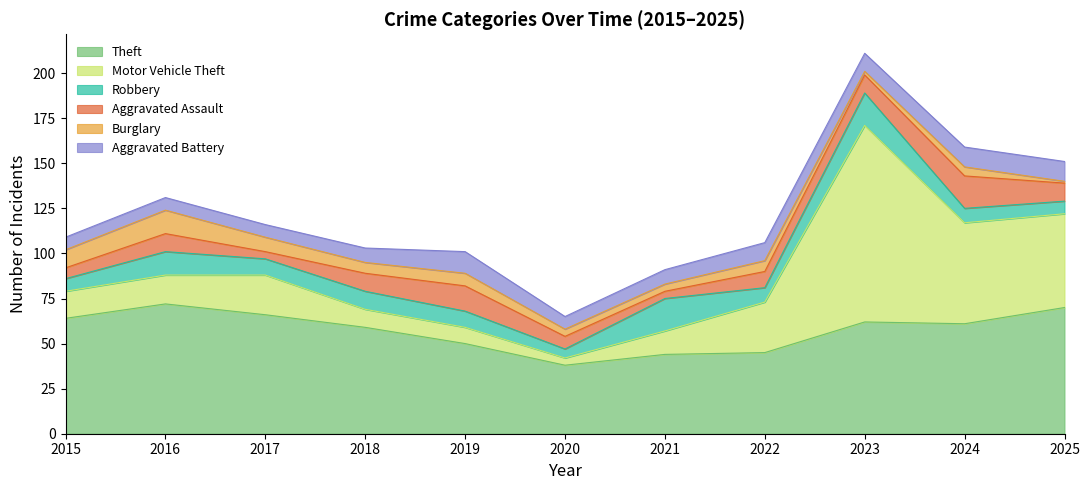

True or false: Theft has more than 1 interior local peaks.

True